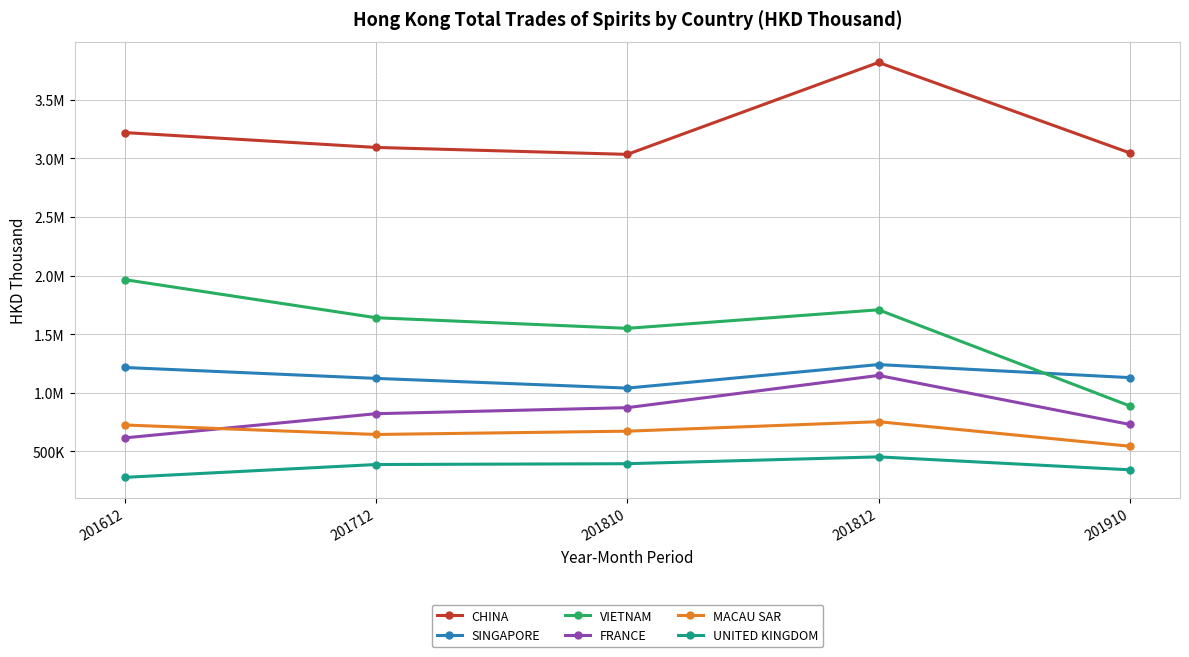

What are all the series names shown in the legend?

CHINA, SINGAPORE, VIETNAM, FRANCE, MACAU SAR, UNITED KINGDOM